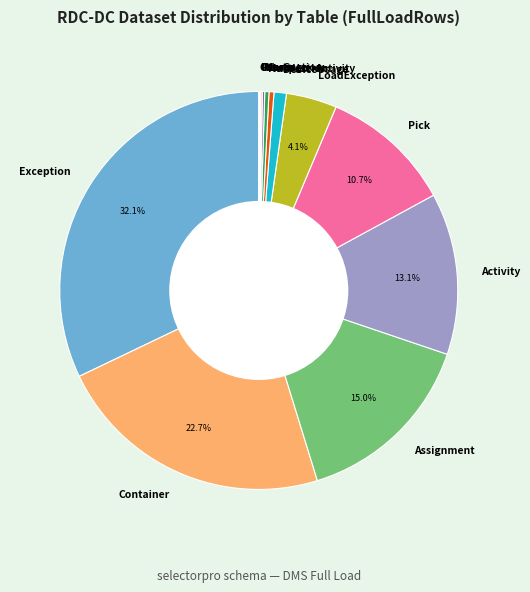

Does Container account for over 50% of the chart?

No